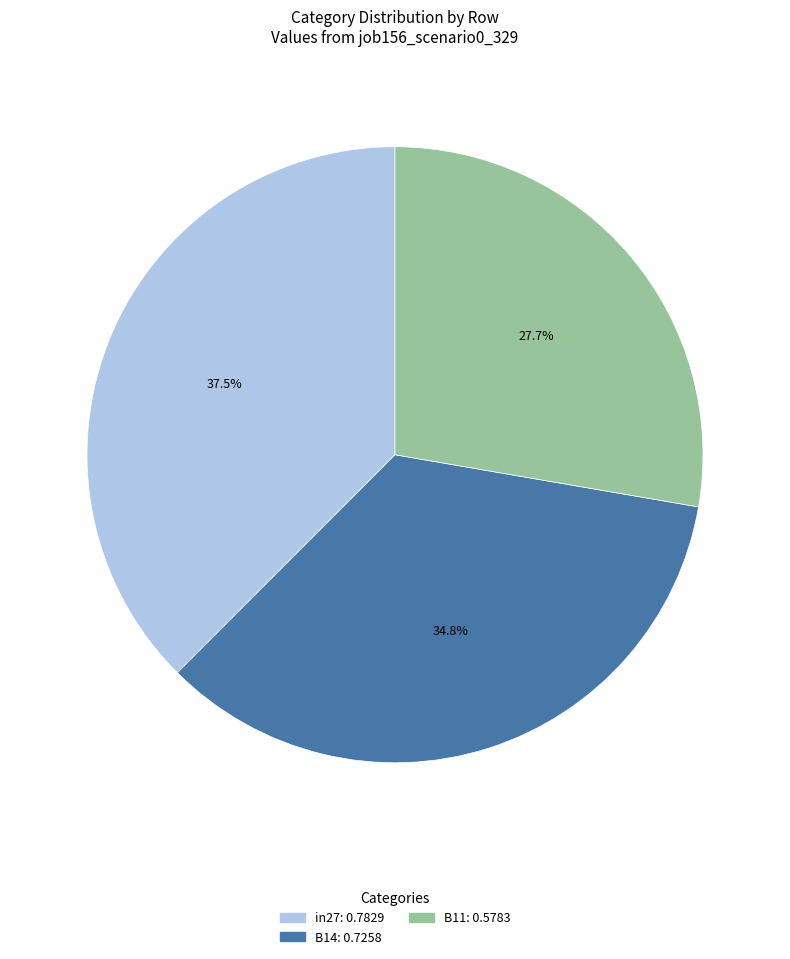

Does B11 account for over 50% of the chart?

No